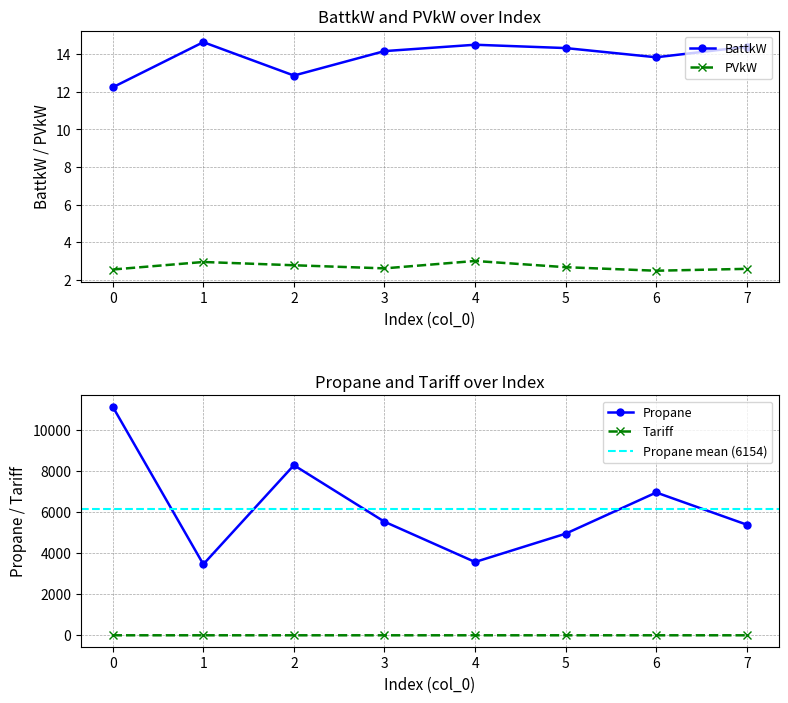

True or false: Propane and BattkW intersect in this chart.

False